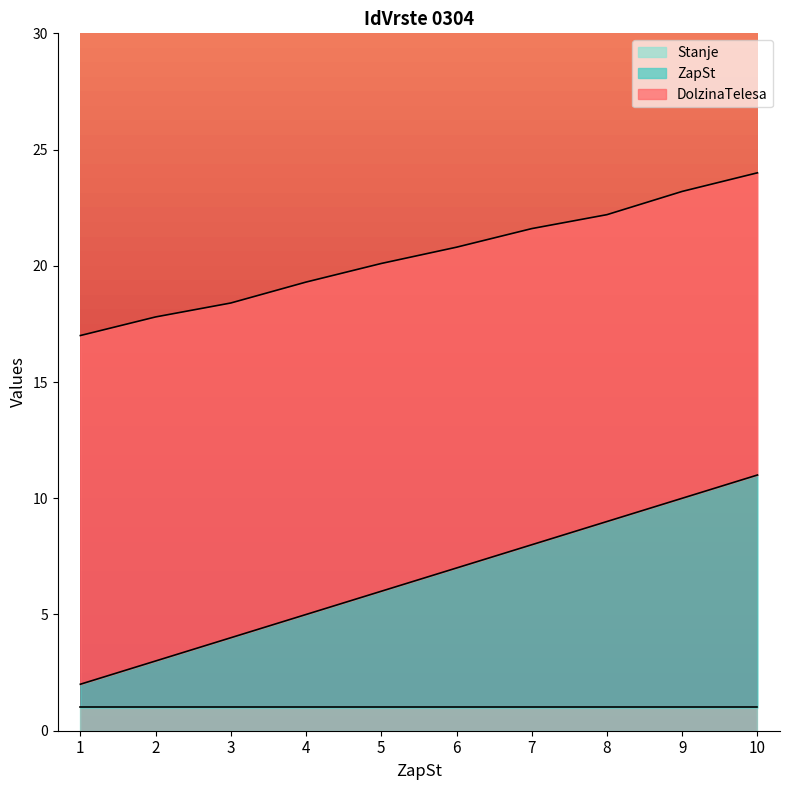

What is the lowest value of the Stanje series?

1.0